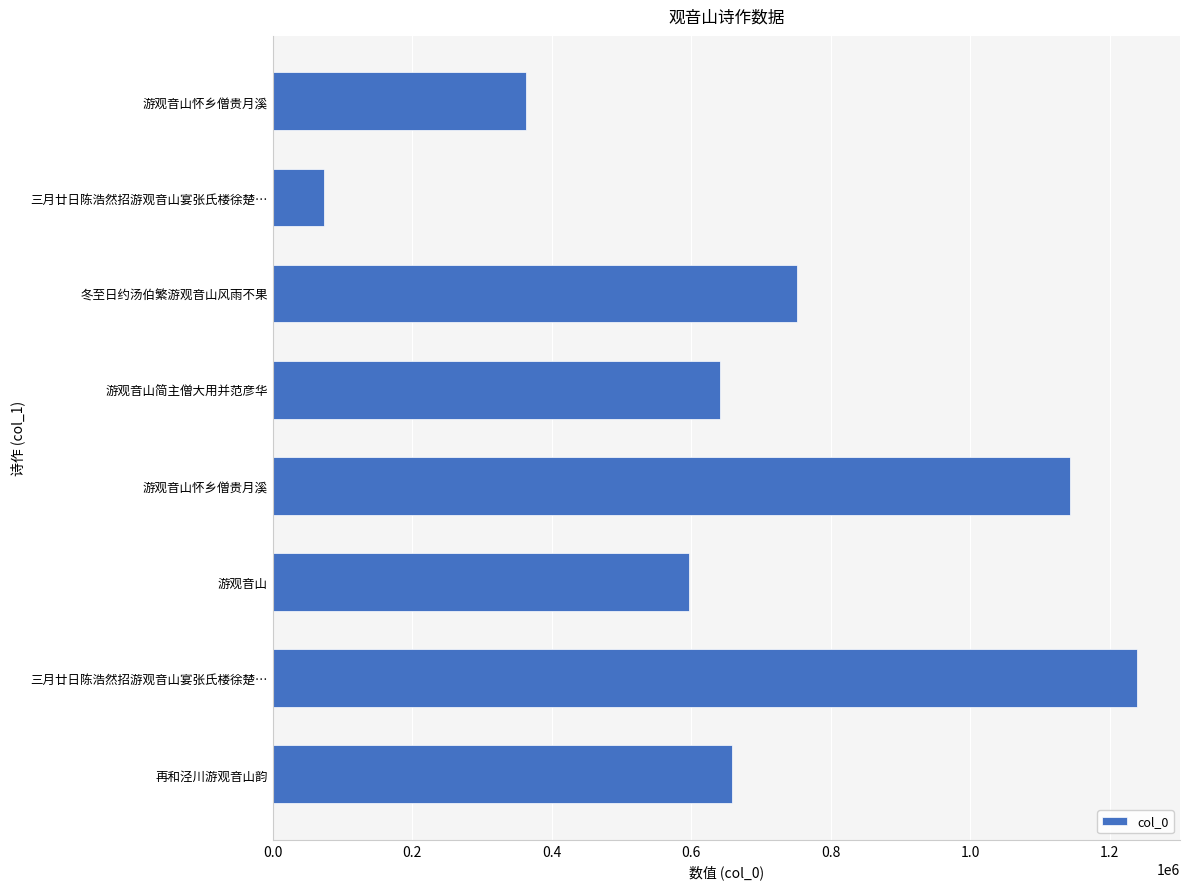

What is the maximum value shown in the chart?

1239009